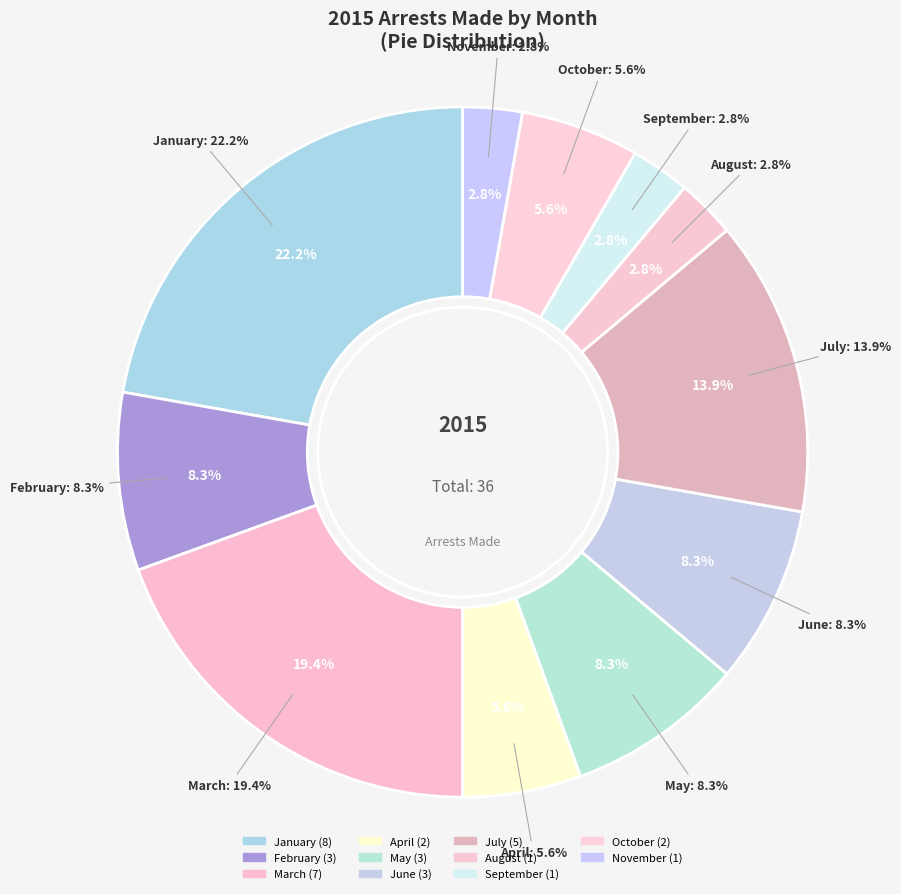

What is the ratio of the value at September to the value at June?

0.3